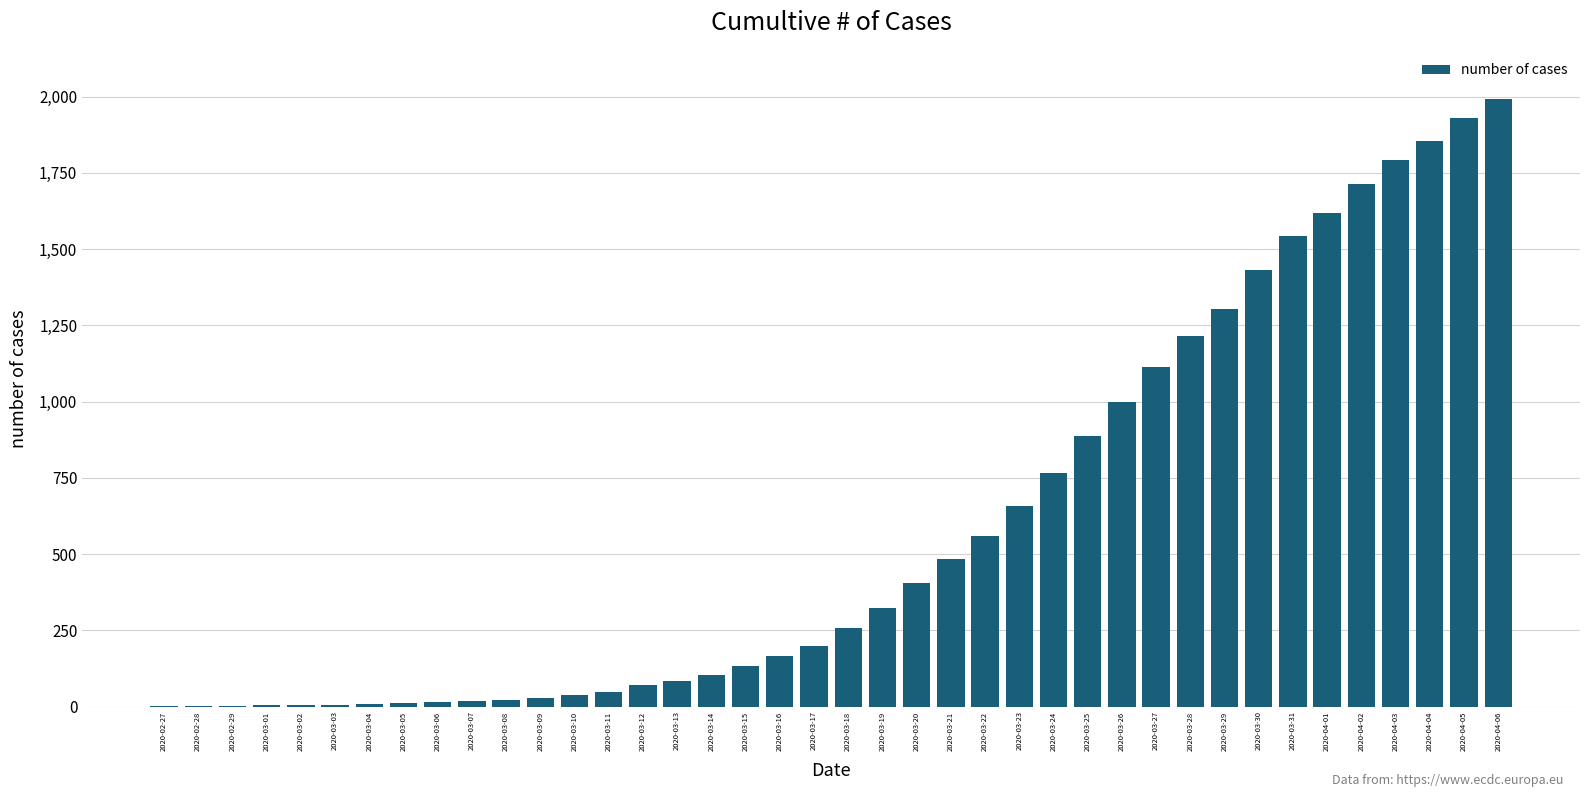

What is the average value?

595